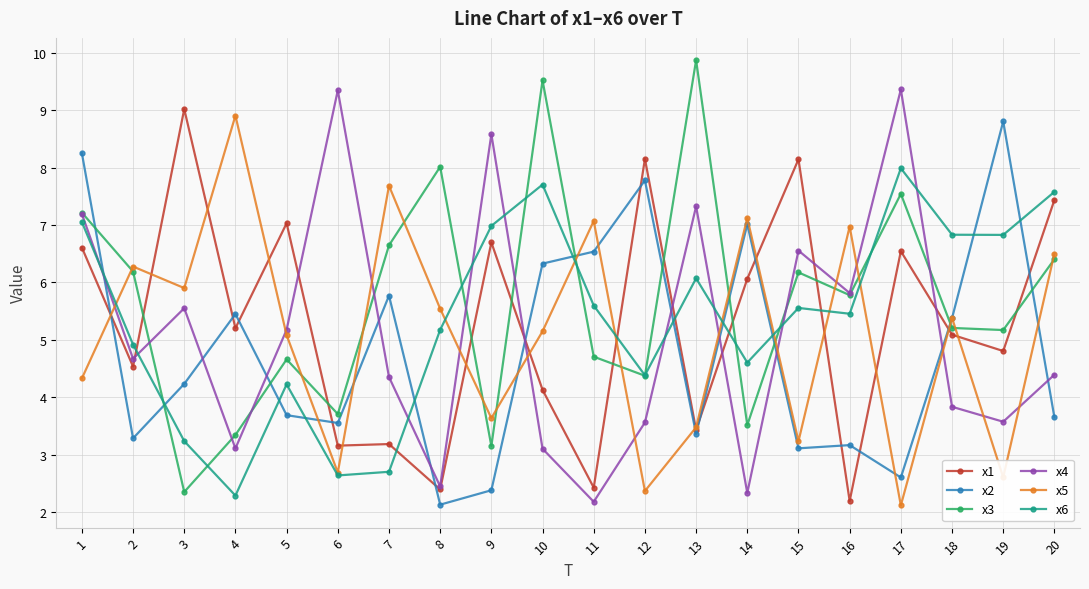

What is the minimum value for x2?

2.1